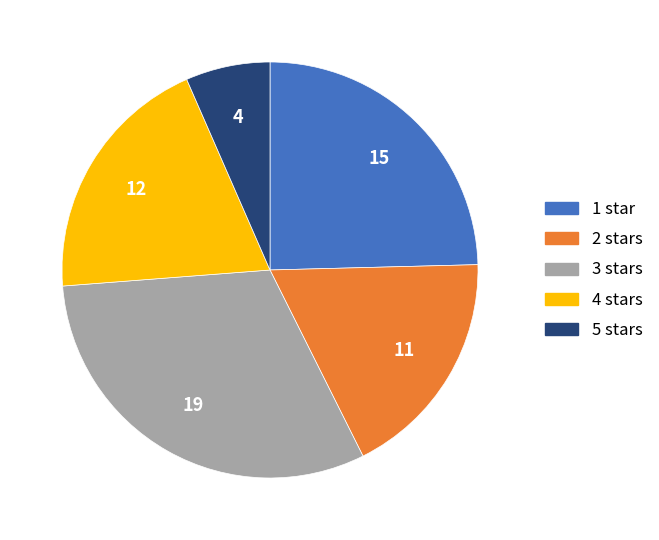

Approximately how many times larger is the value at 4 stars compared to 2 stars?

1.1